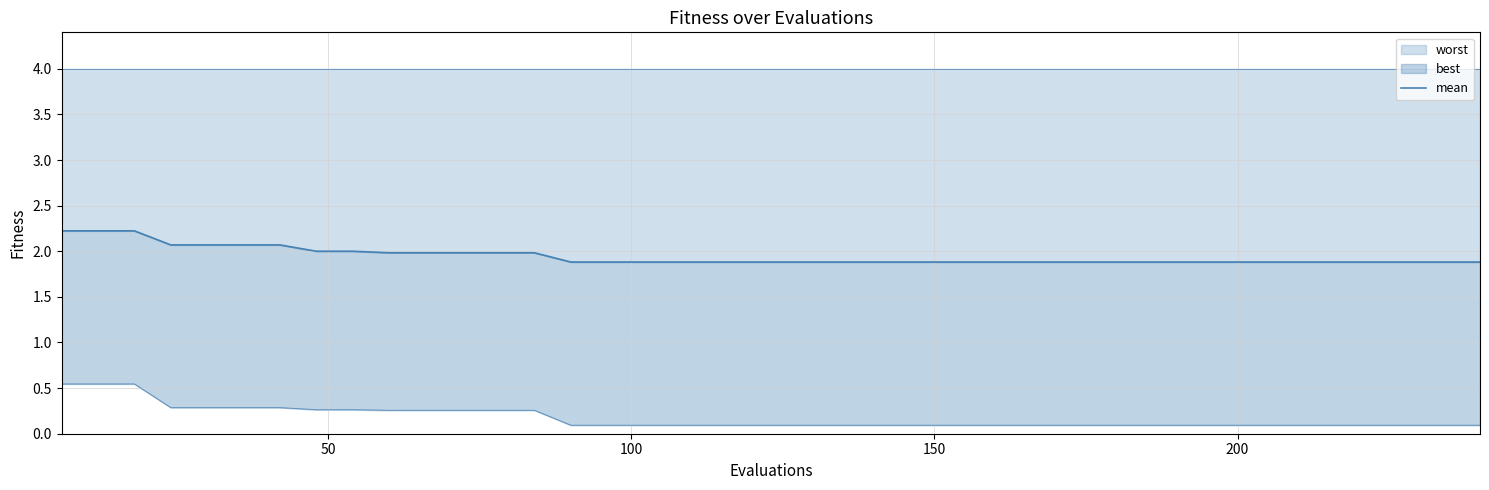

How many lines are shown in the chart?

1